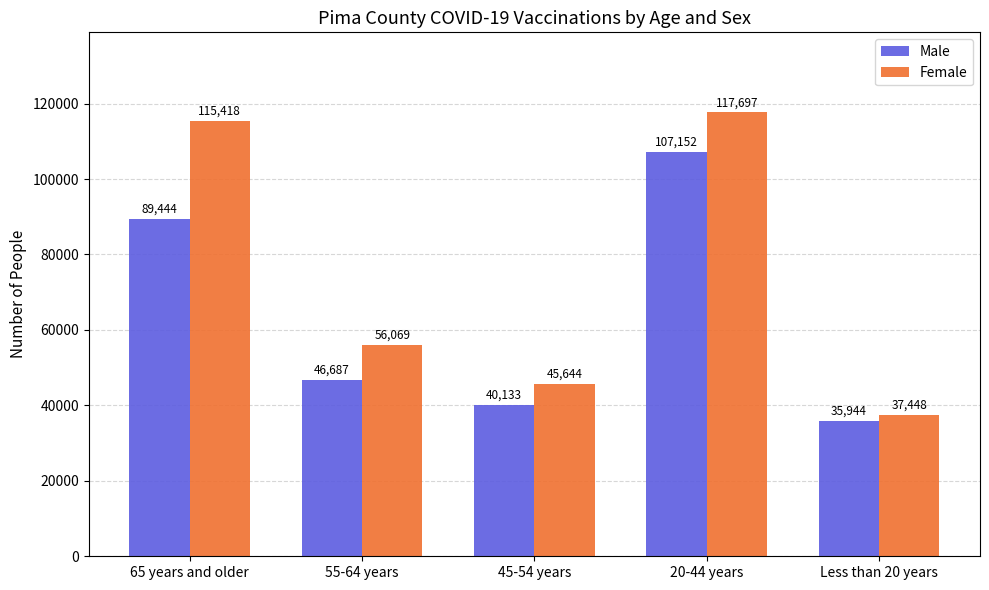

List the series in order of their overall mean, highest first.

Female, Male